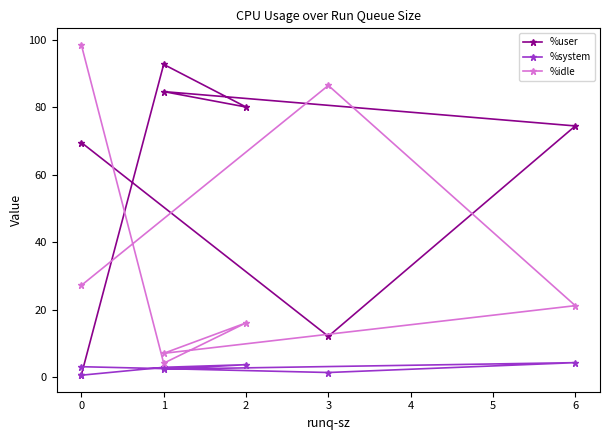

What is the value of the %idle point at the 1st from the left?

27.2